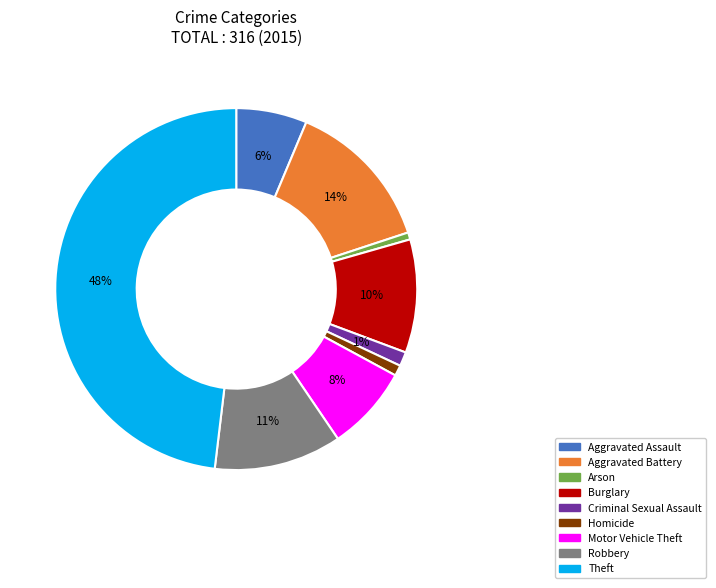

Is Homicide the majority of the pie?

No